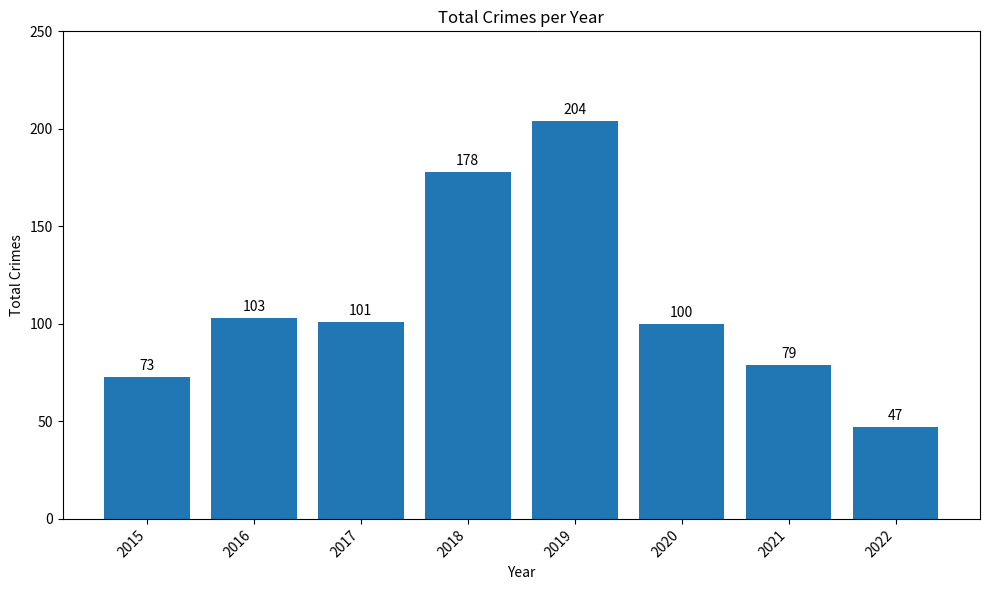

What is the average value?

111